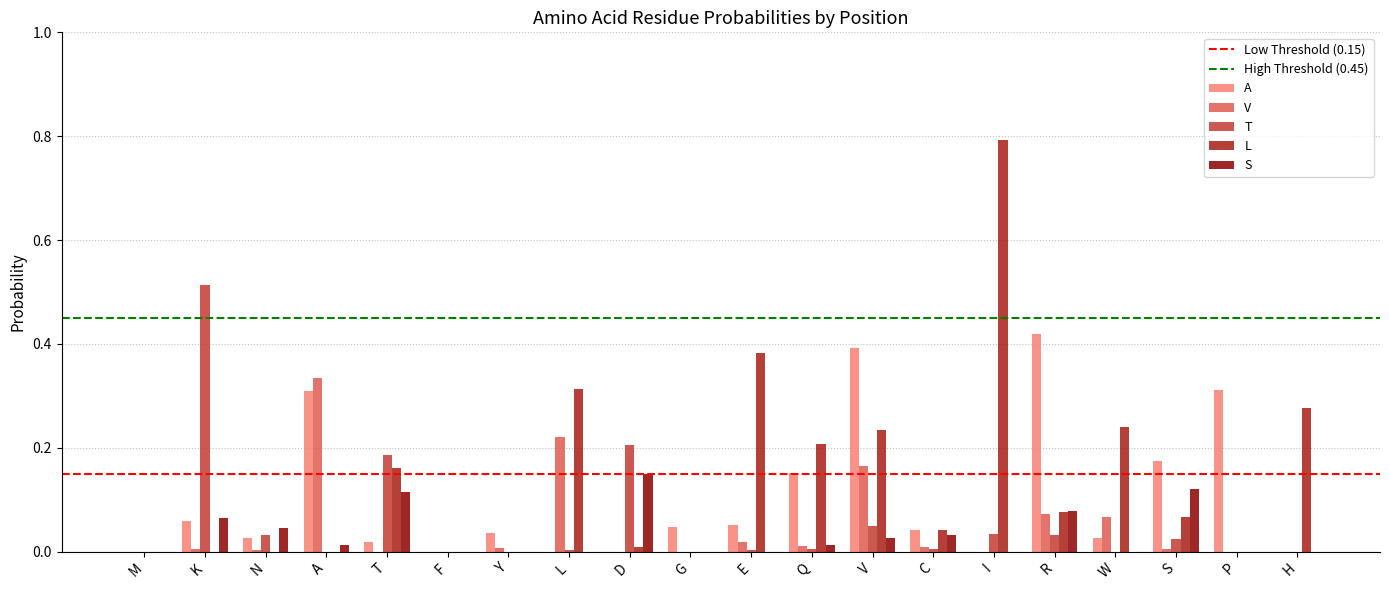

What is the sum of all V values?

0.9